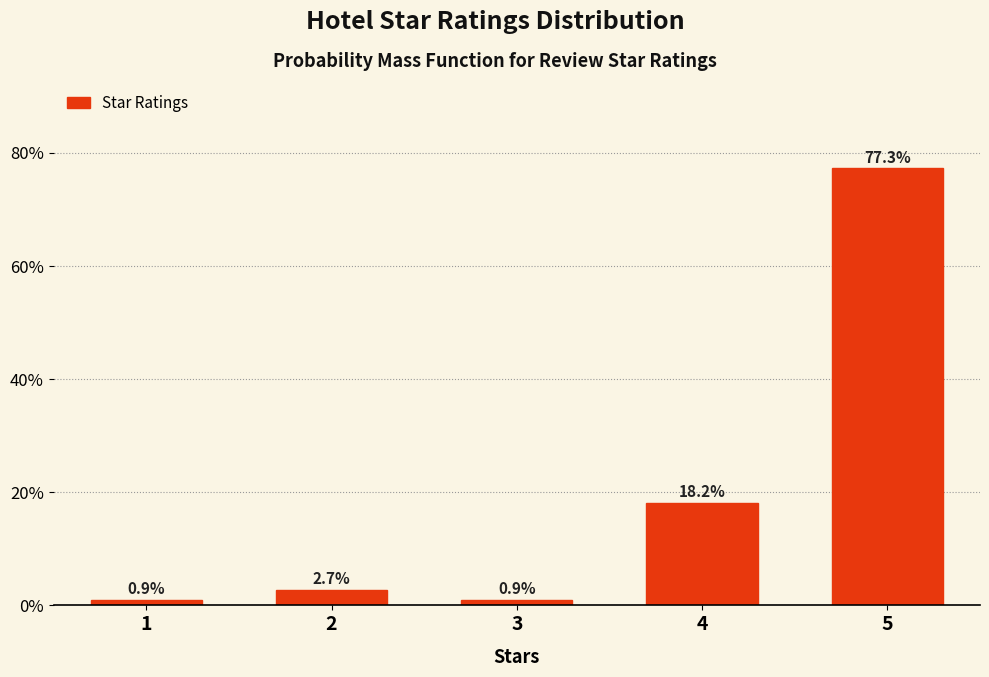

Reading left to right, transcribe all the data shown in this chart.

0.9	2.7	0.9	18.2	77.3